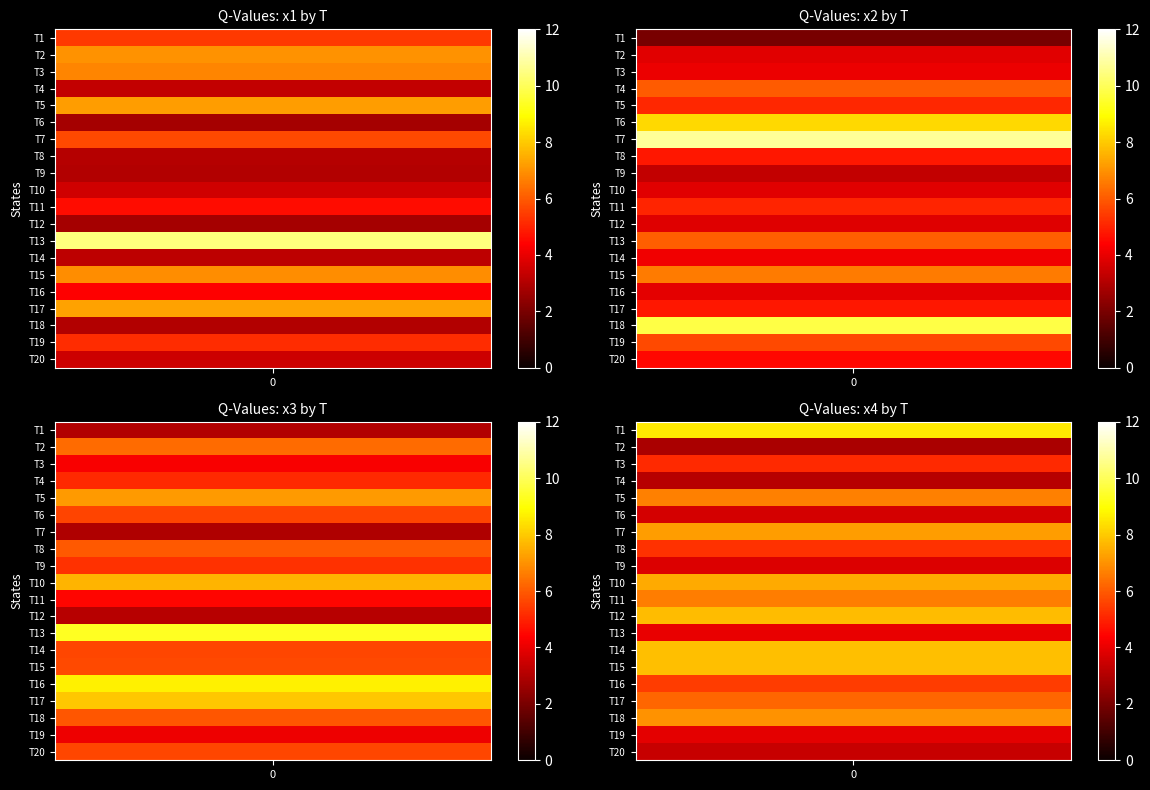

How many data points in x2 are above 4?

14